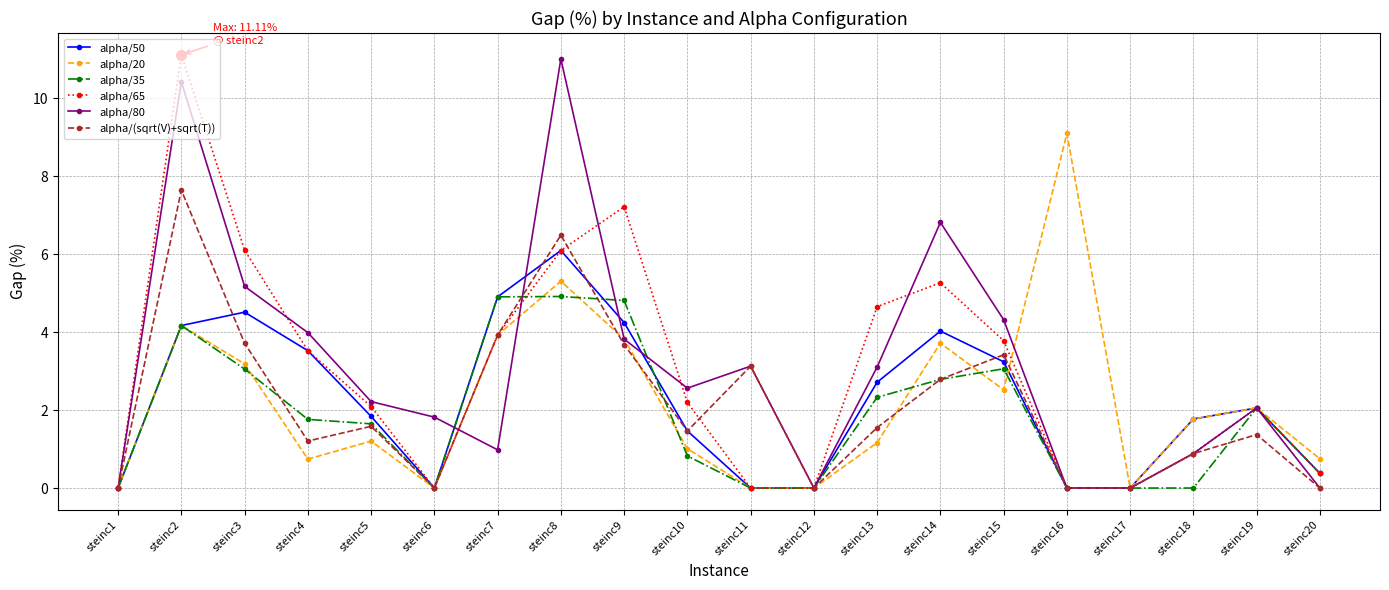

After their last crossing, which series has the higher values: alpha/20 or alpha/50?

alpha/20